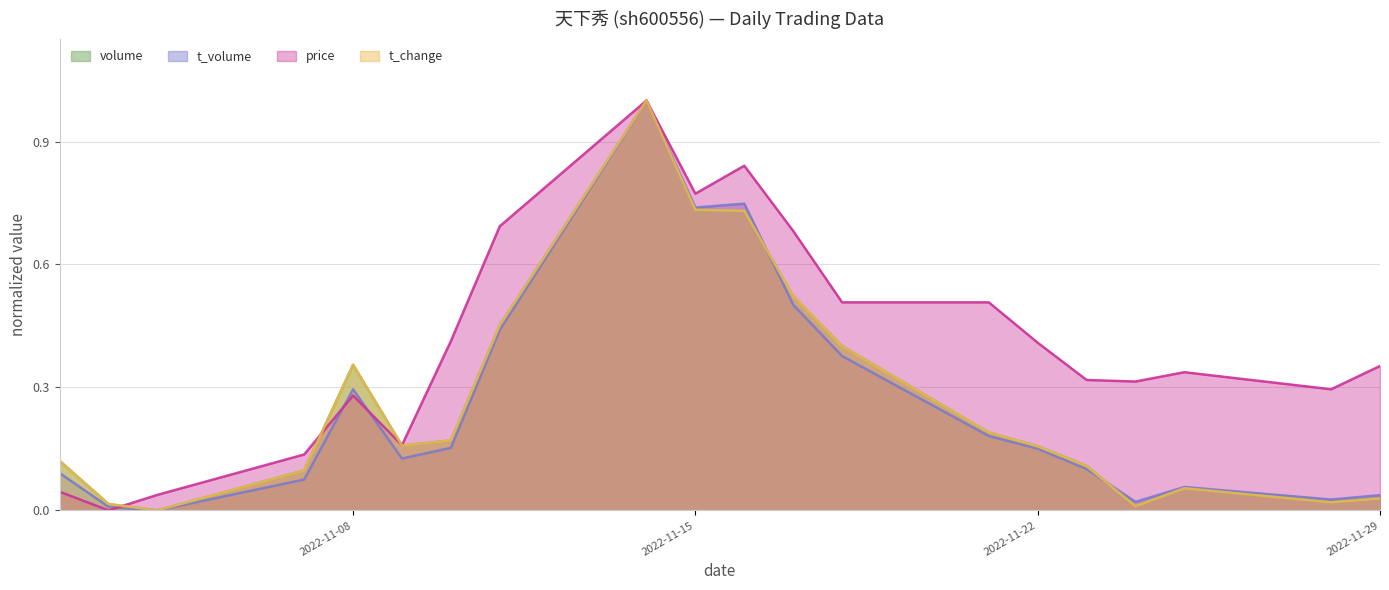

True or false: t_change has a value of 0.0 at 2022-11-29.

True